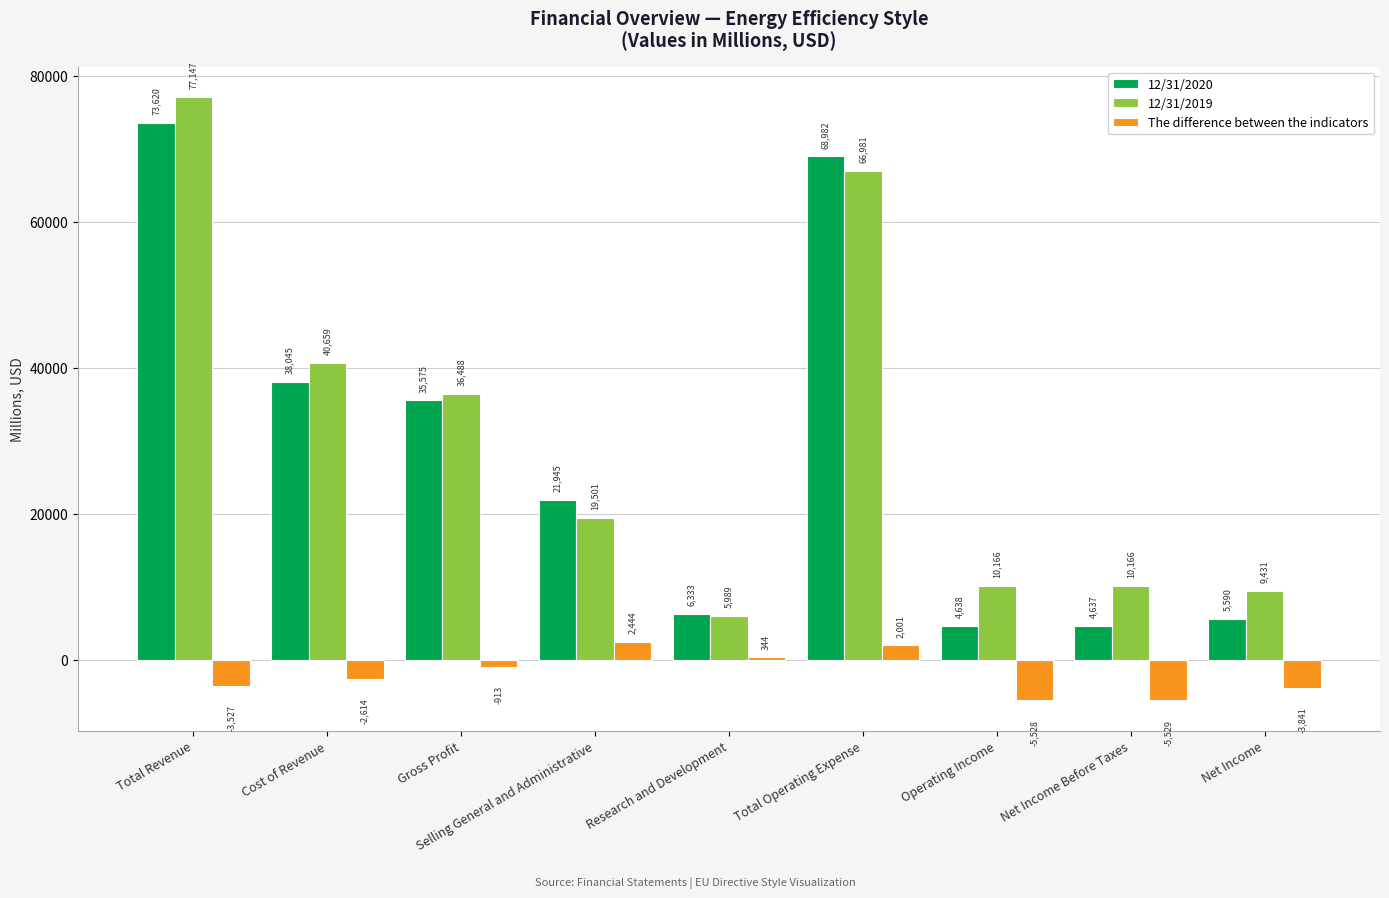

What is the difference between the highest and lowest values at Total Operating Expense?

66981